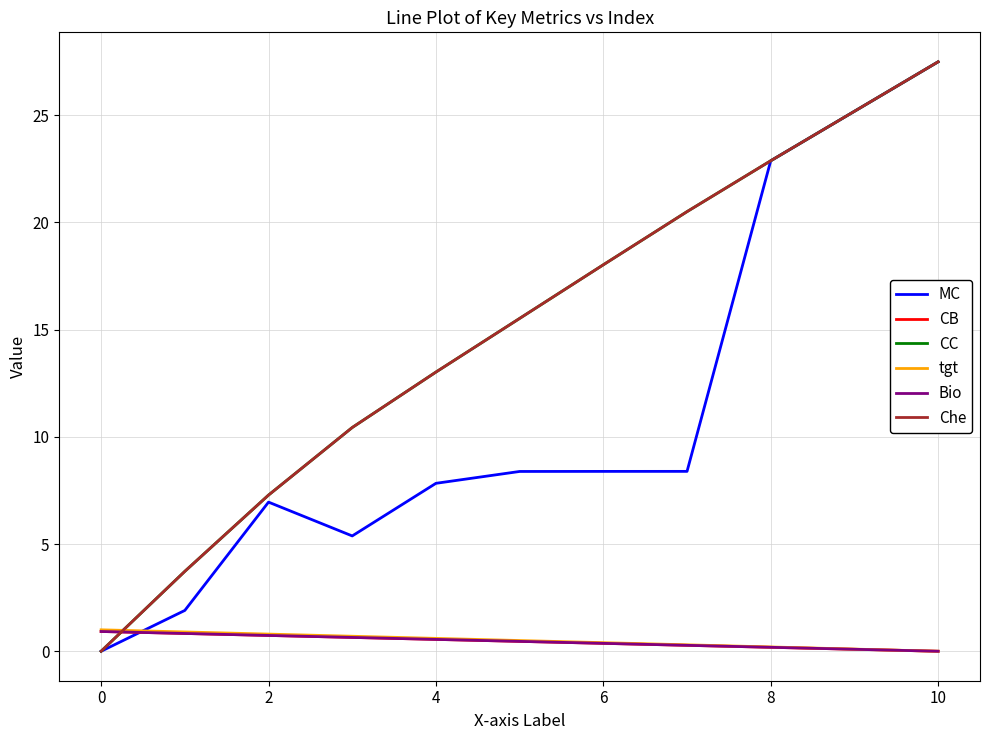

What is the value of the CC point at the 8th from the left?

20.5